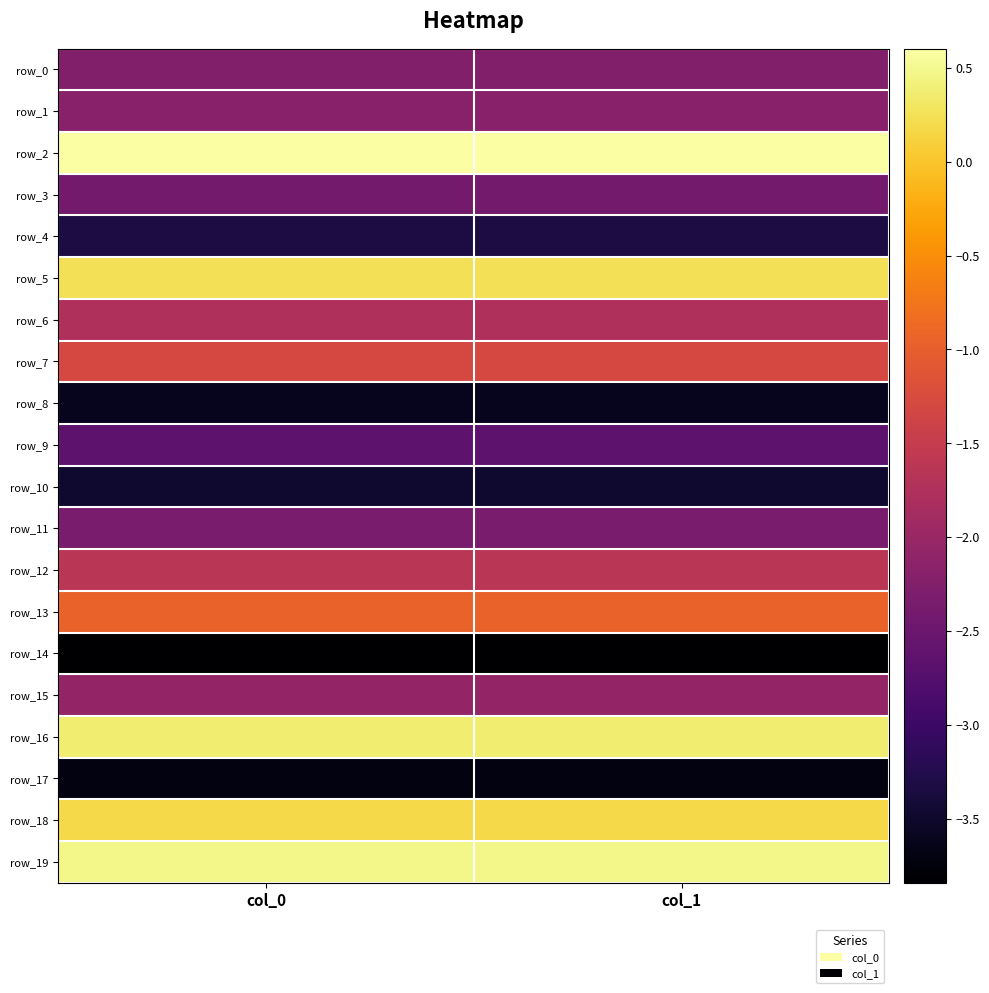

True or false: row_19 has a value of 0.5 at col_1.

True